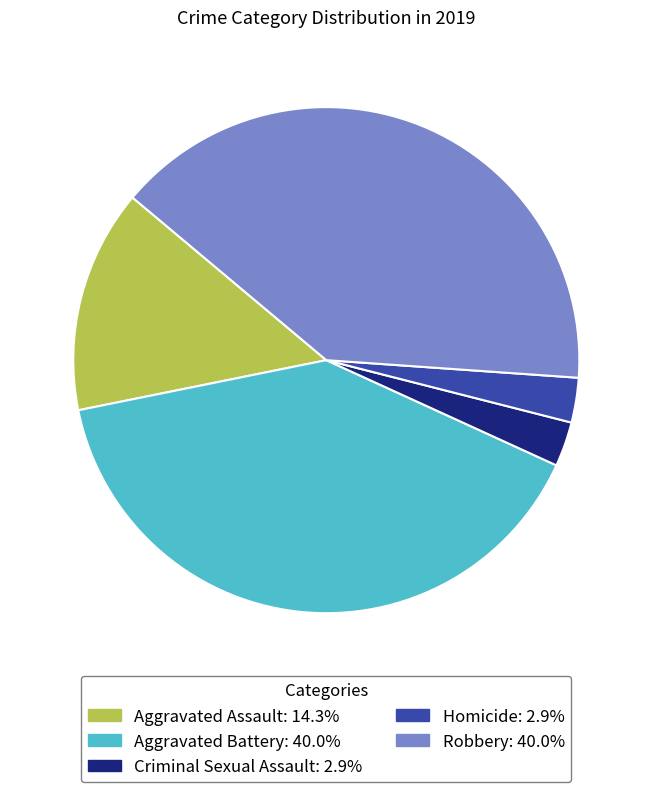

Between Criminal Sexual Assault and Aggravated Battery, which is larger?

Aggravated Battery